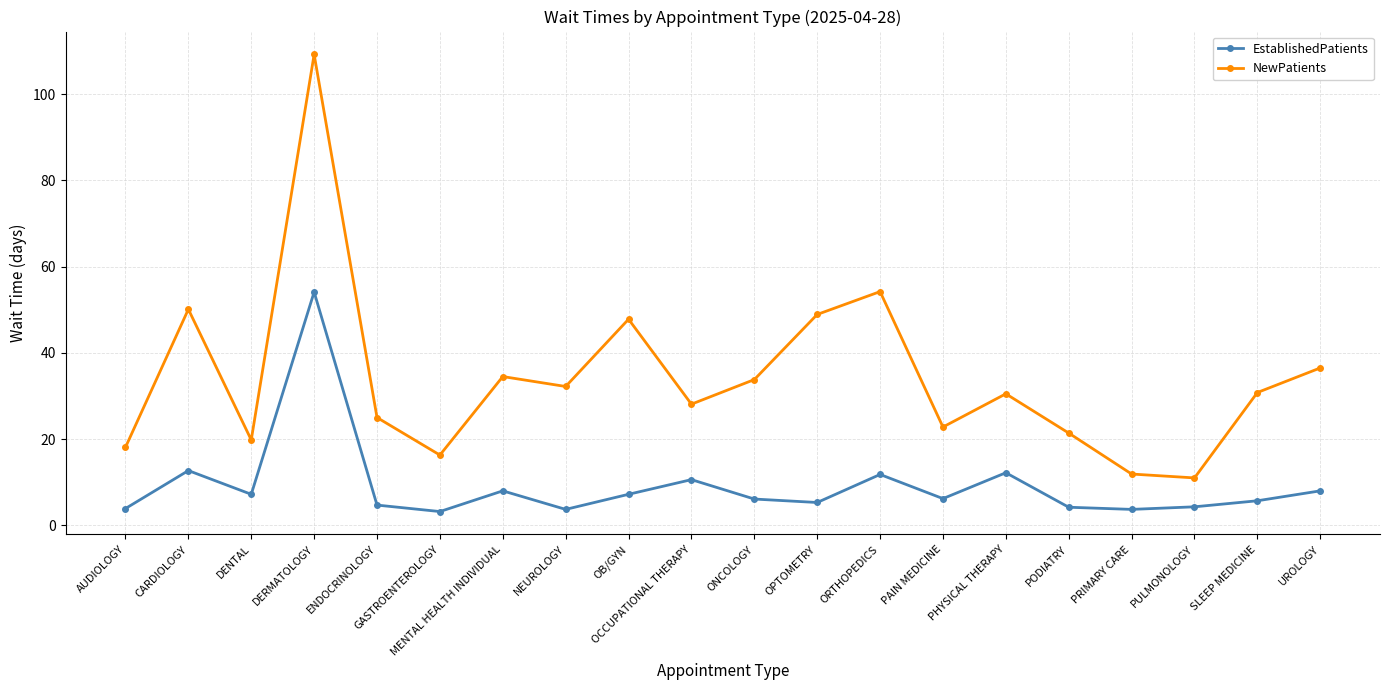

True or false: EstablishedPatients and NewPatients intersect in this chart.

False